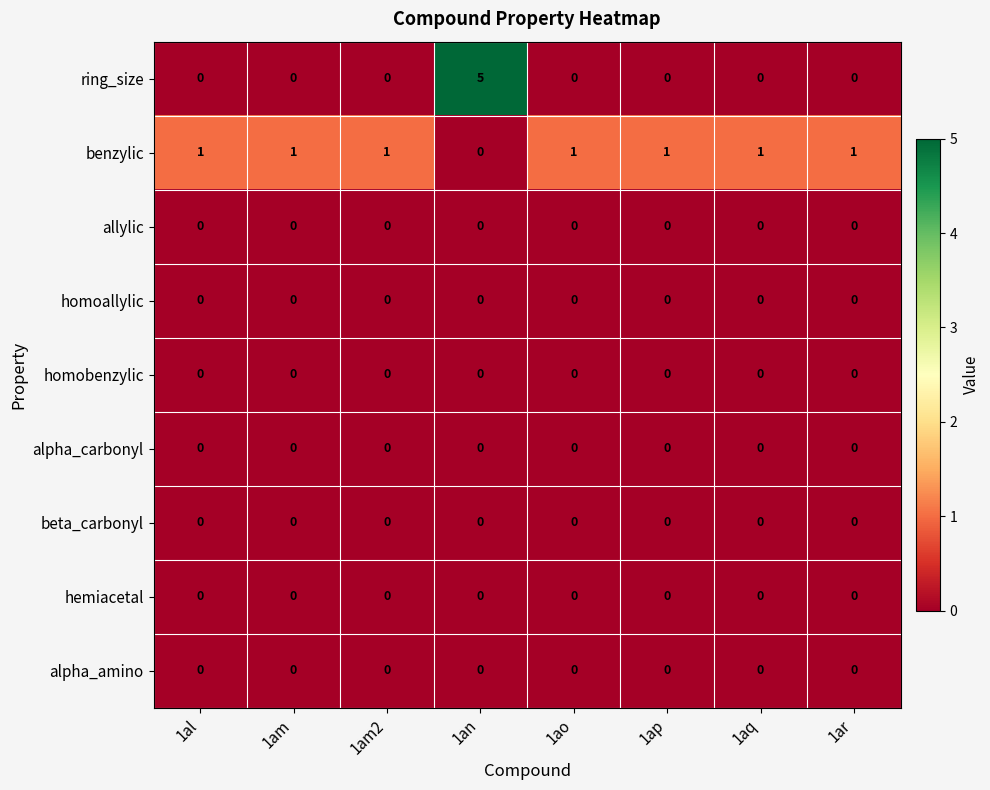

What is the total value across all series at 1ar?

1